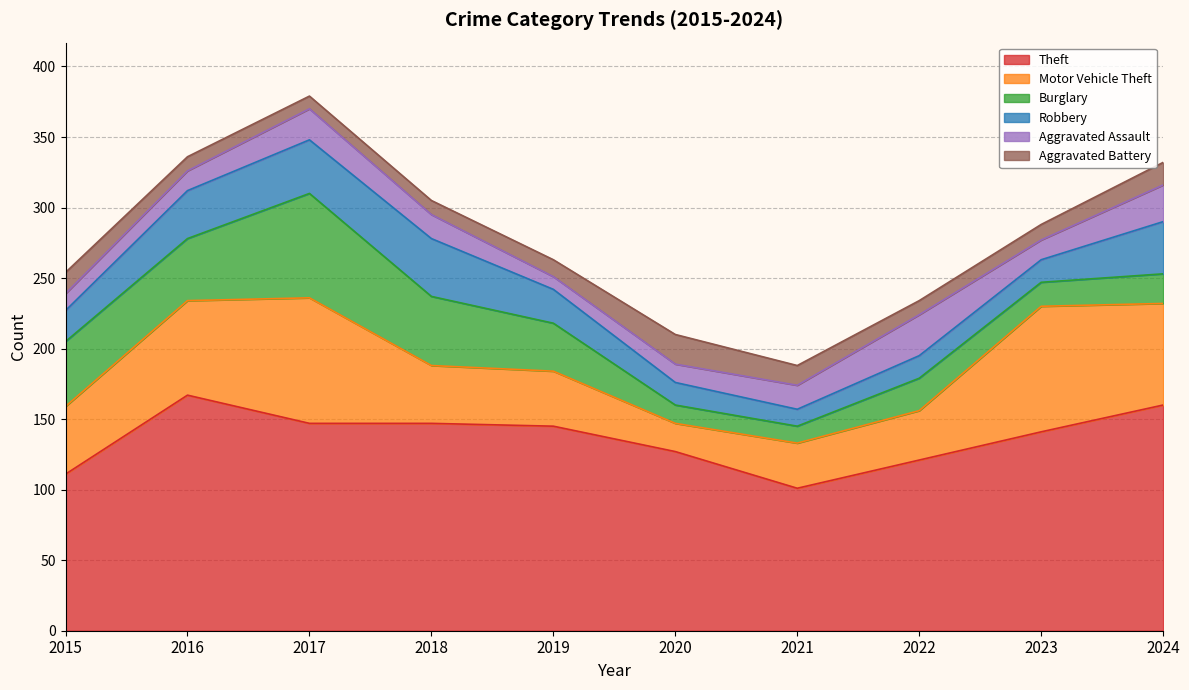

What value does the Motor Vehicle Theft series have at 2017, to the nearest 5?

90